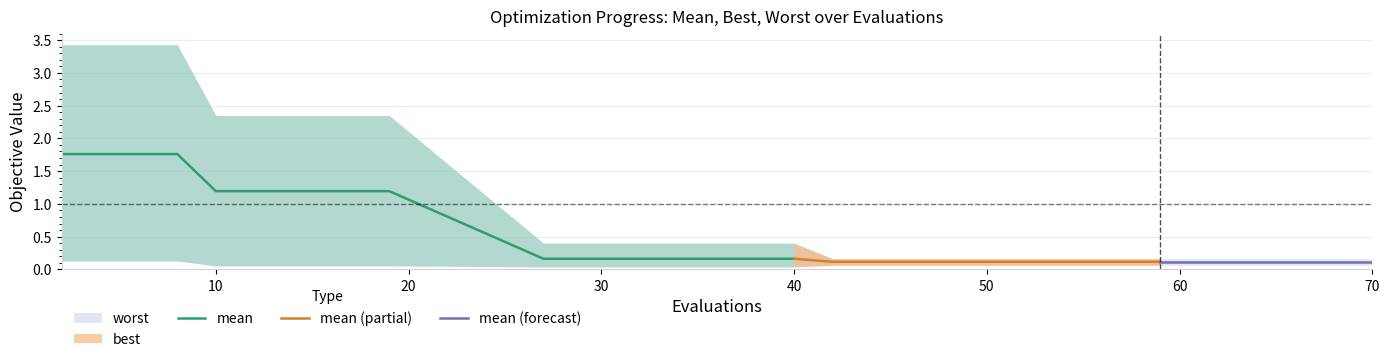

The value of mean at 10 is 1.2. True or false?

True